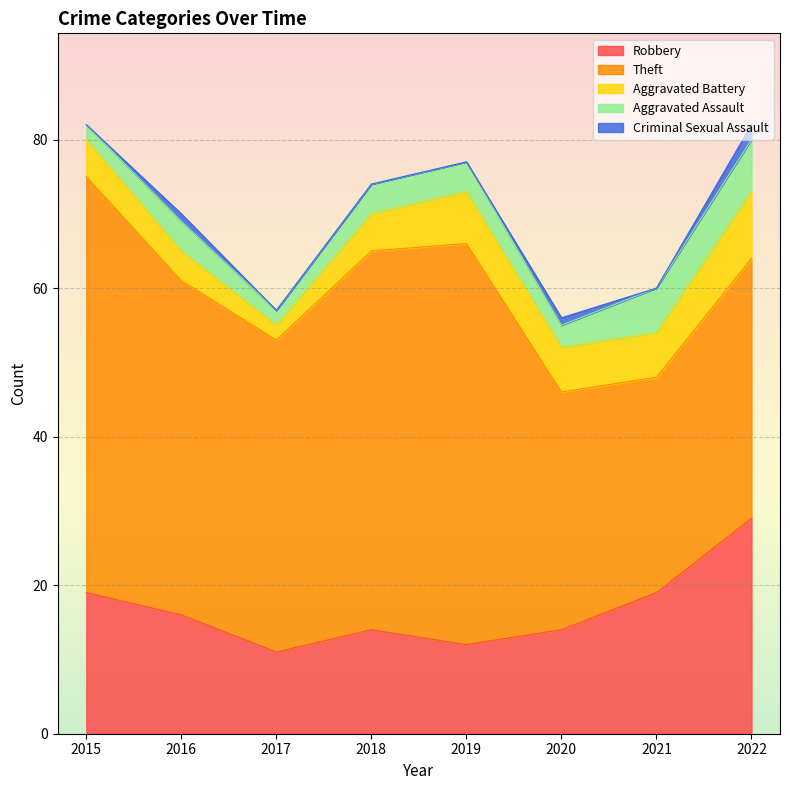

What is the value of the Aggravated Battery point at the 3rd from the left?

2